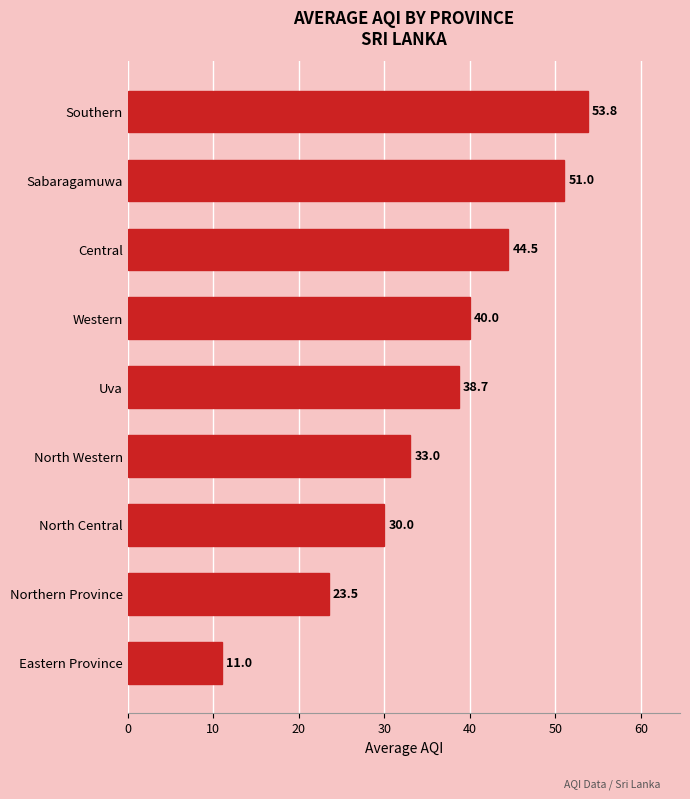

List the labels in order of value, largest first.

Southern, Sabaragamuwa, Central, Western, Uva, North Western, North Central, Northern Province, Eastern Province